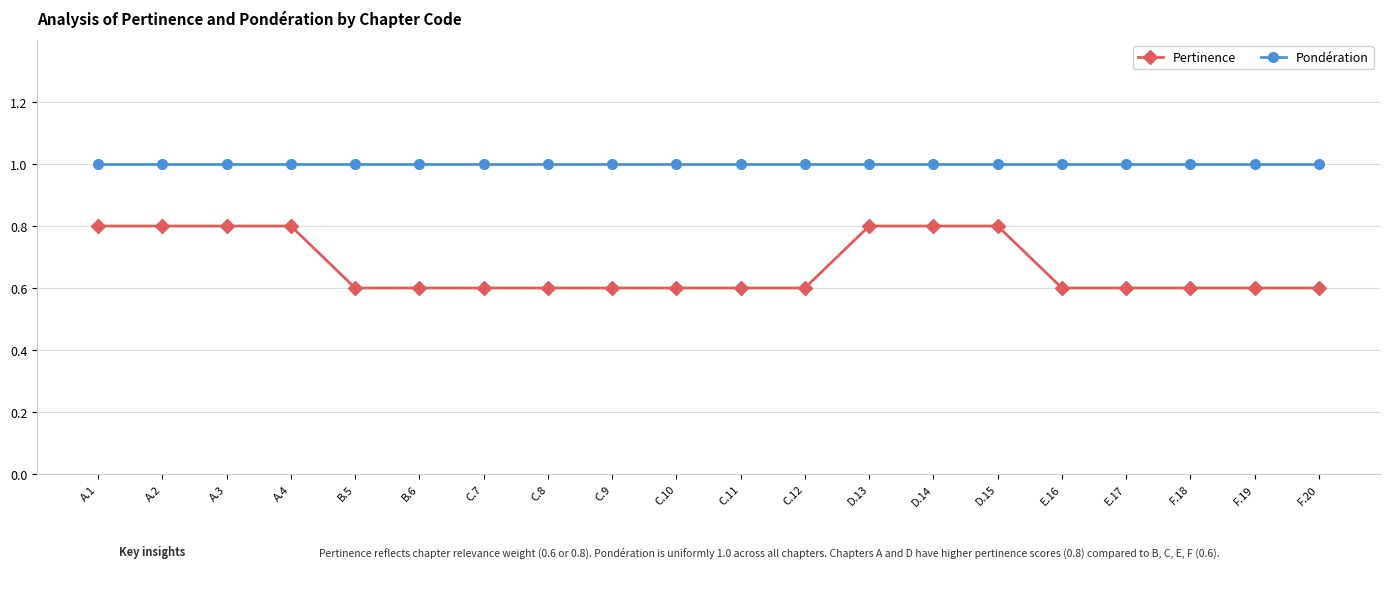

Reading right to left, list all the values displayed in this chart.

Pertinence: 0.6	0.6	0.6	0.6	0.6	0.8	0.8	0.8	0.6	0.6	0.6	0.6	0.6	0.6	0.6	0.6	0.8	0.8	0.8	0.8
Pondération: 1.0	1.0	1.0	1.0	1.0	1.0	1.0	1.0	1.0	1.0	1.0	1.0	1.0	1.0	1.0	1.0	1.0	1.0	1.0	1.0